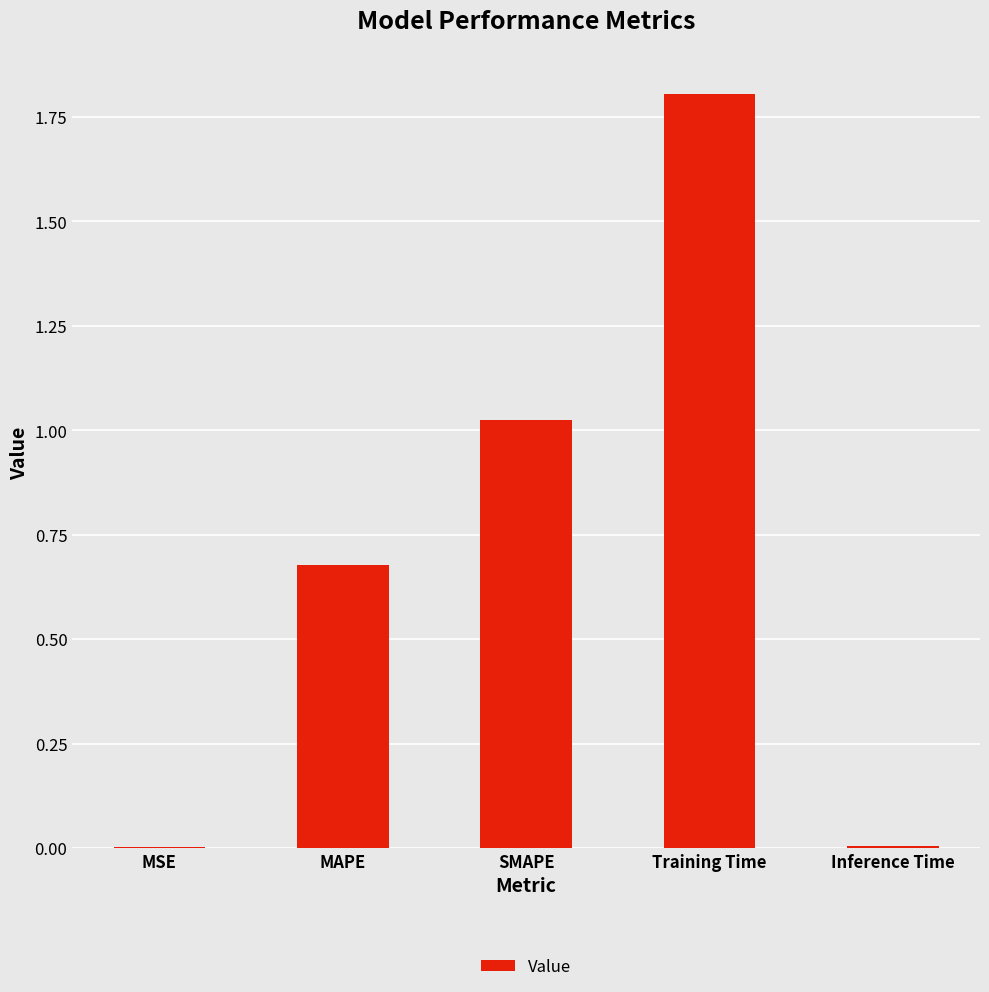

What is the greatest value displayed?

1.8